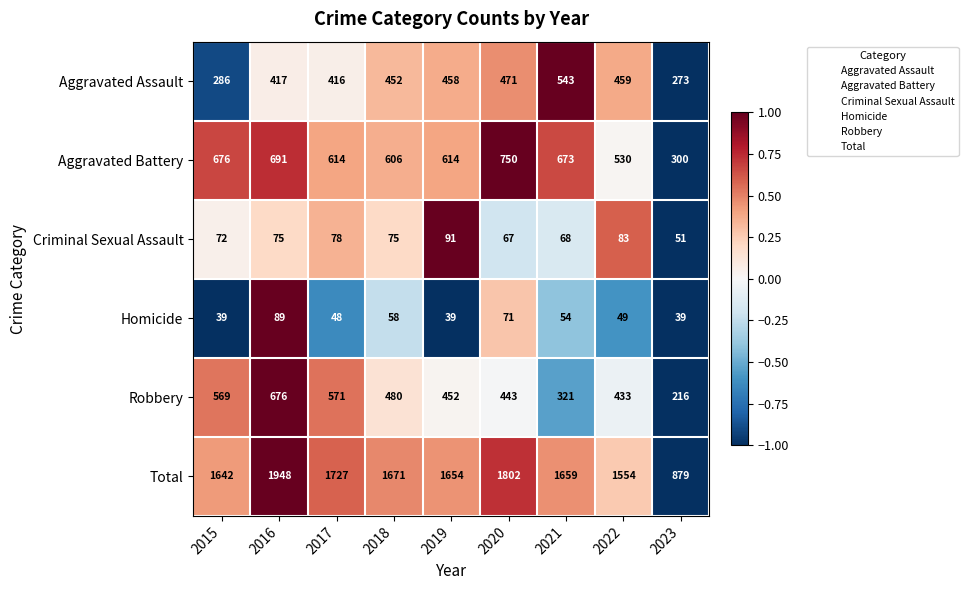

Which series has the largest total across all categories?

Total